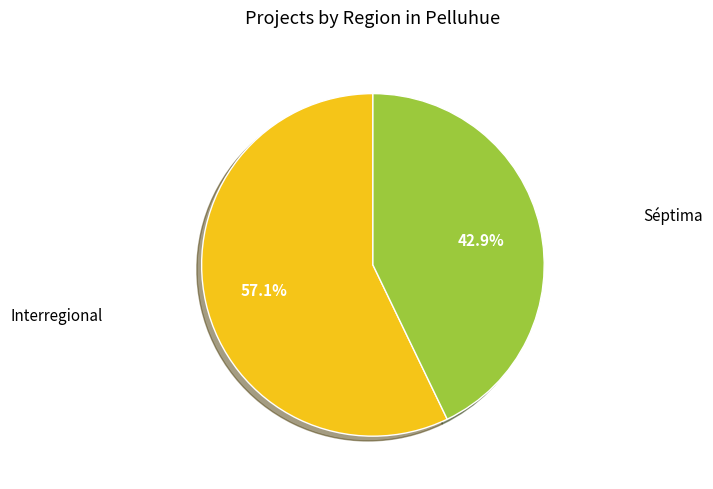

Is there any slice that represents more than half of the pie?

Yes